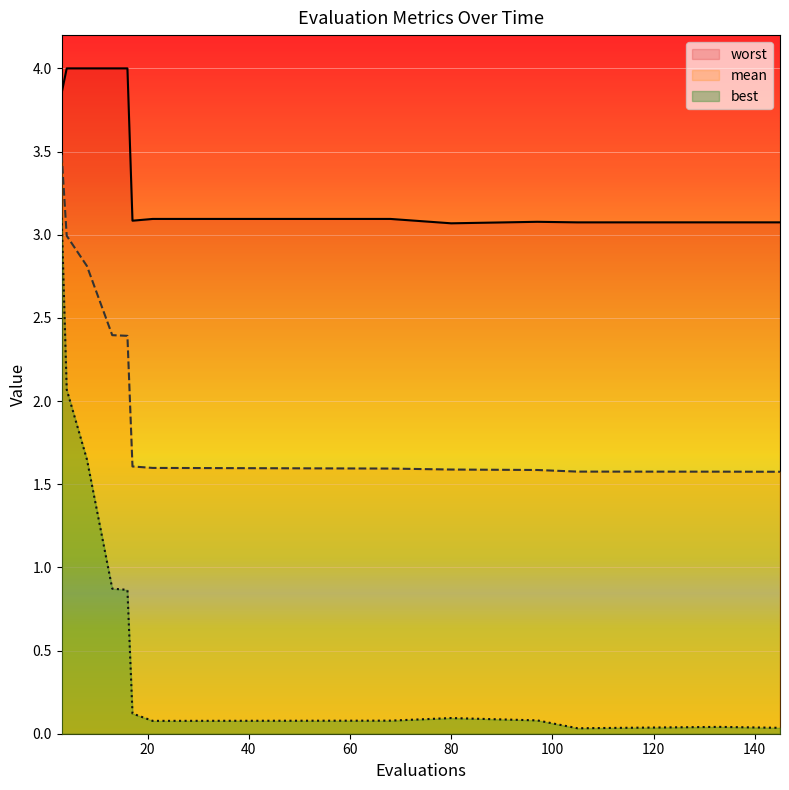

In worst, how many points are higher than both neighbors (excluding endpoints)?

3